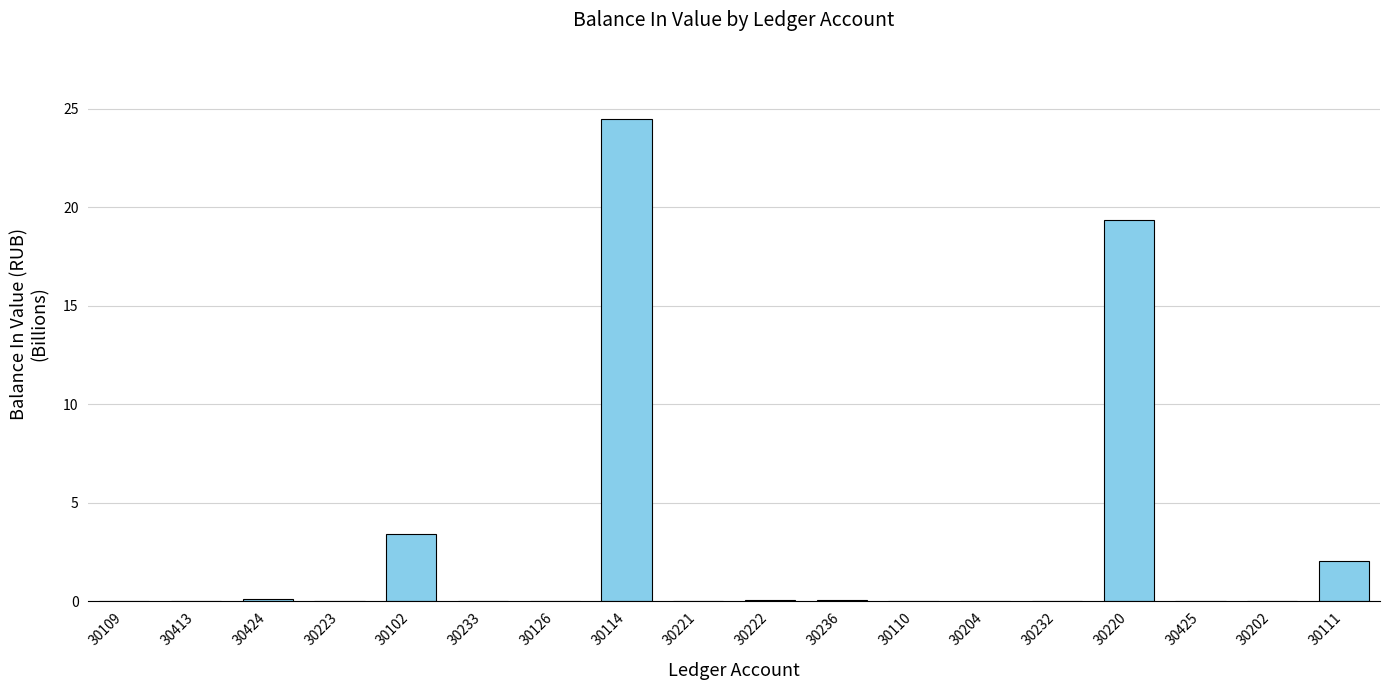

The value at 30222 is 0.0. True or false?

True